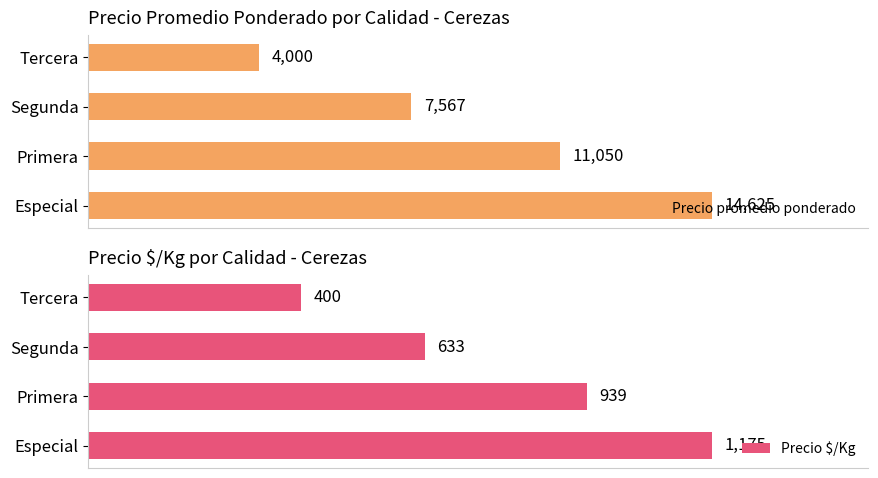

How many data points in Precio $/Kg are above 939?

1